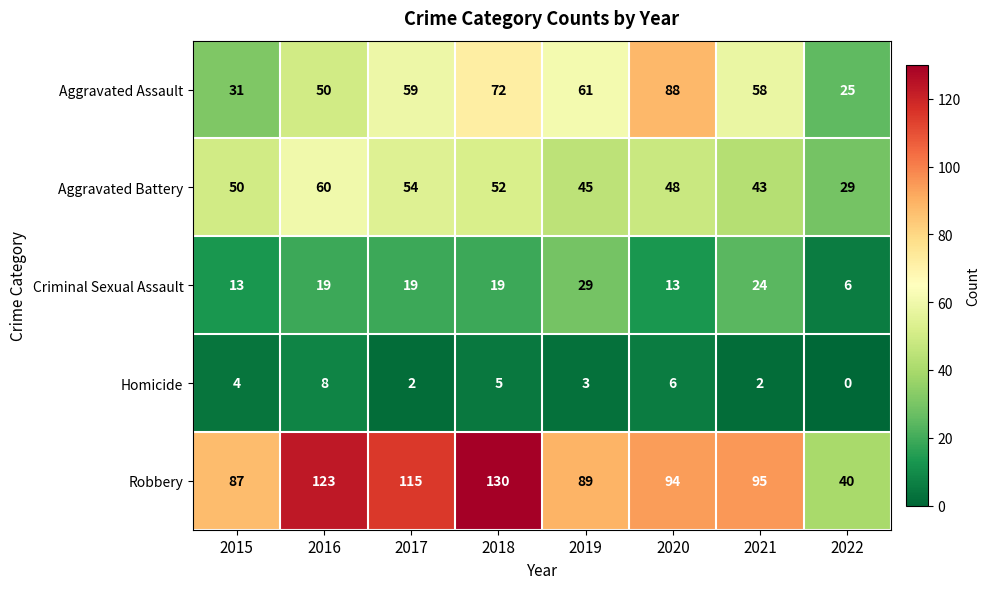

Which series has the largest total across all categories?

Robbery